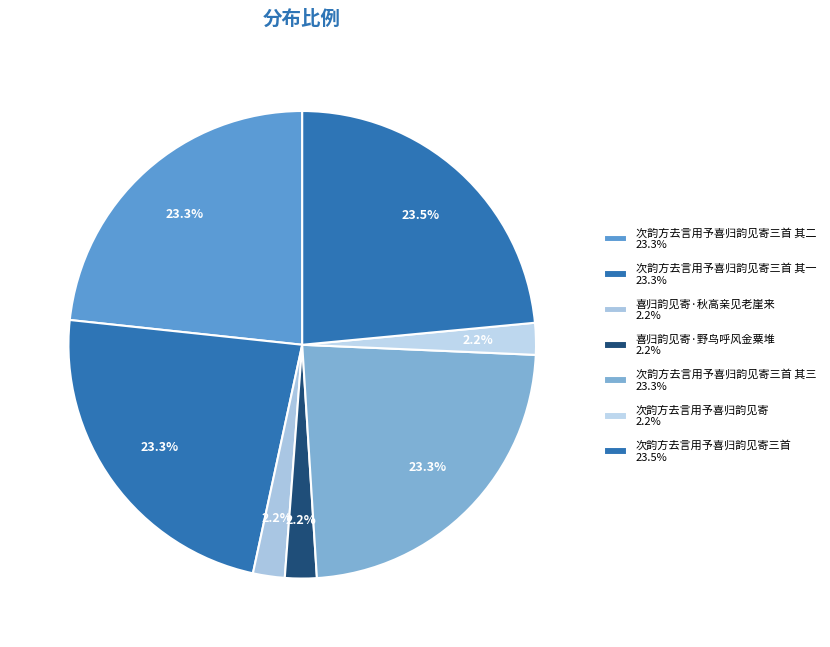

What is the smallest slice in the pie chart?

次韵方去言用予喜归韵见寄